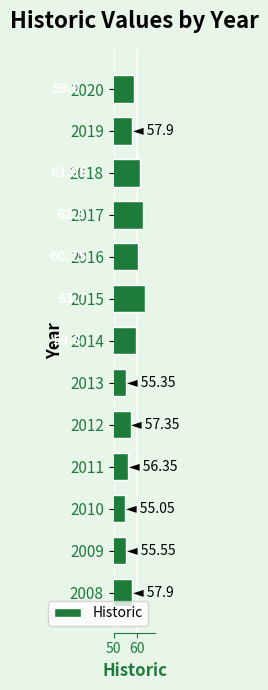

What is the ratio of the value at 2011 to the value at 2013?

1.0